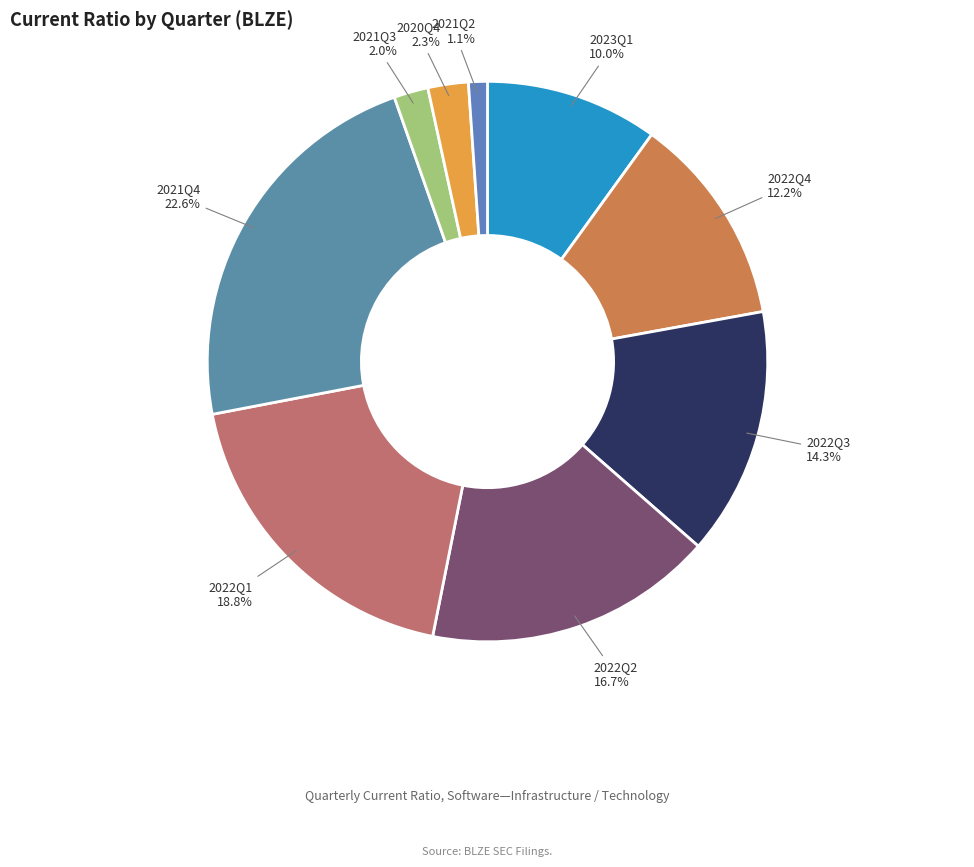

Is there a majority slice in this chart?

No